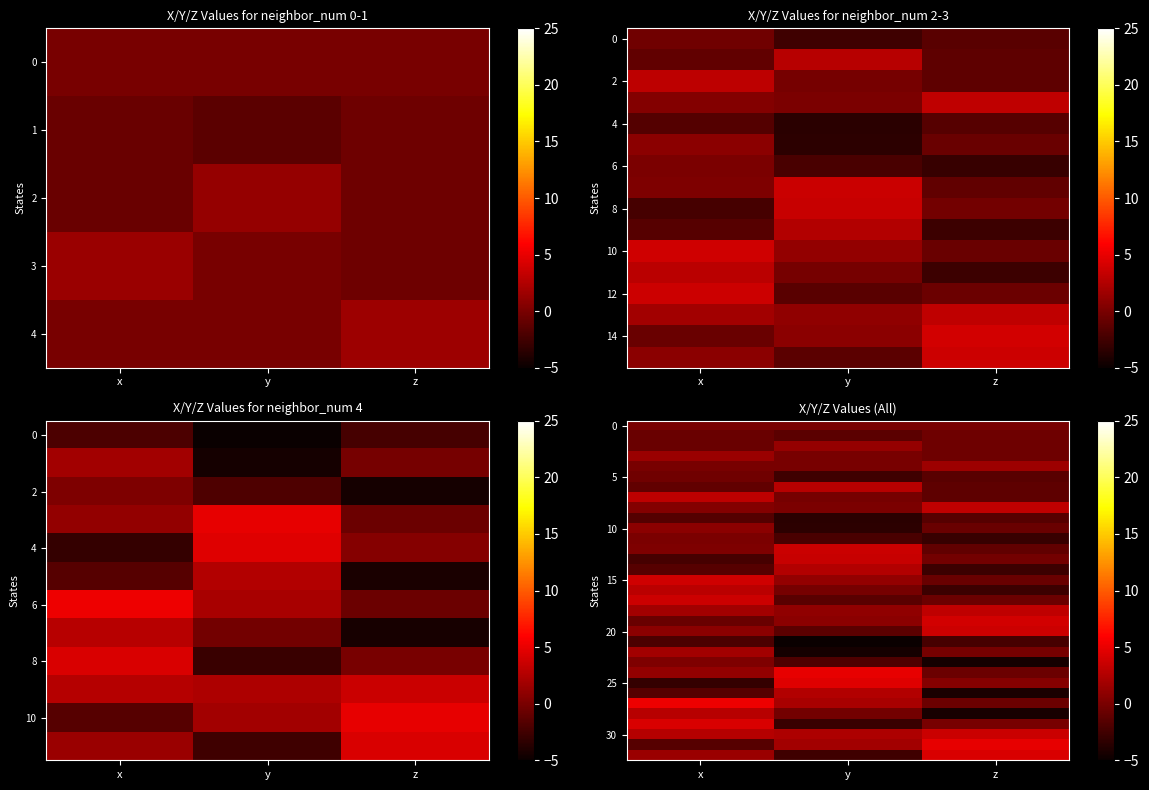

Count the number of data series in this chart.

33